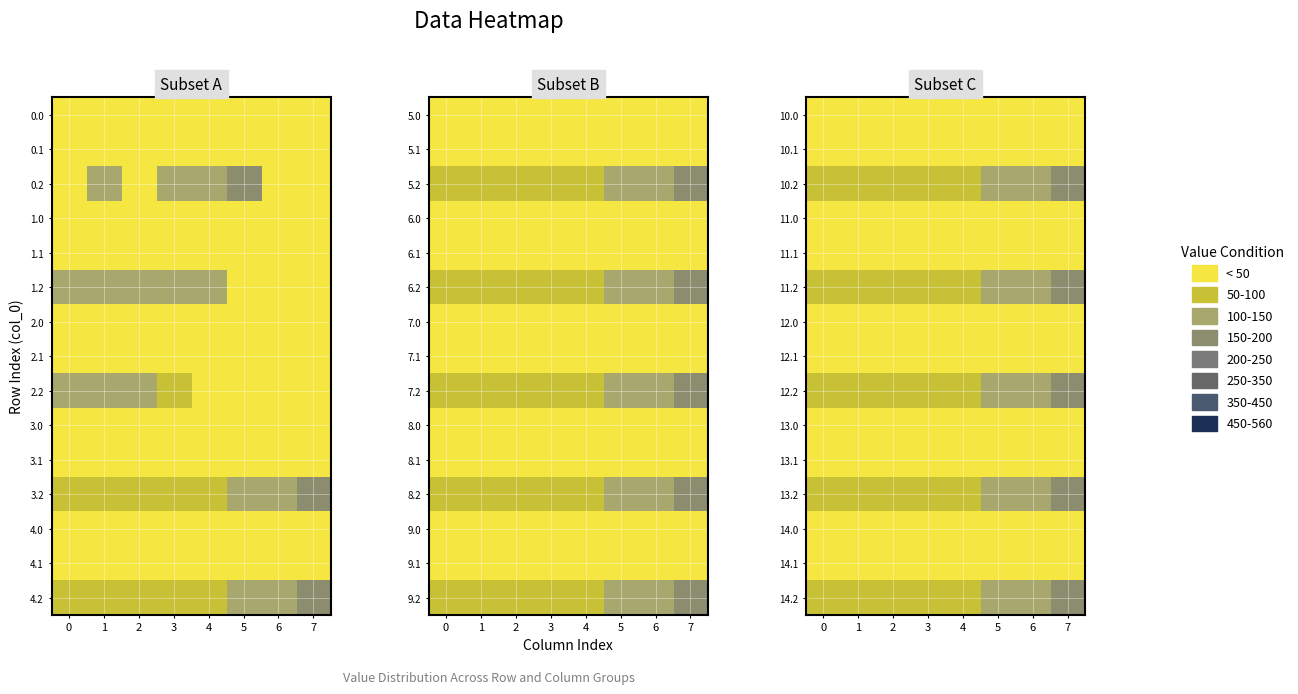

What is the greatest value displayed?

173.4